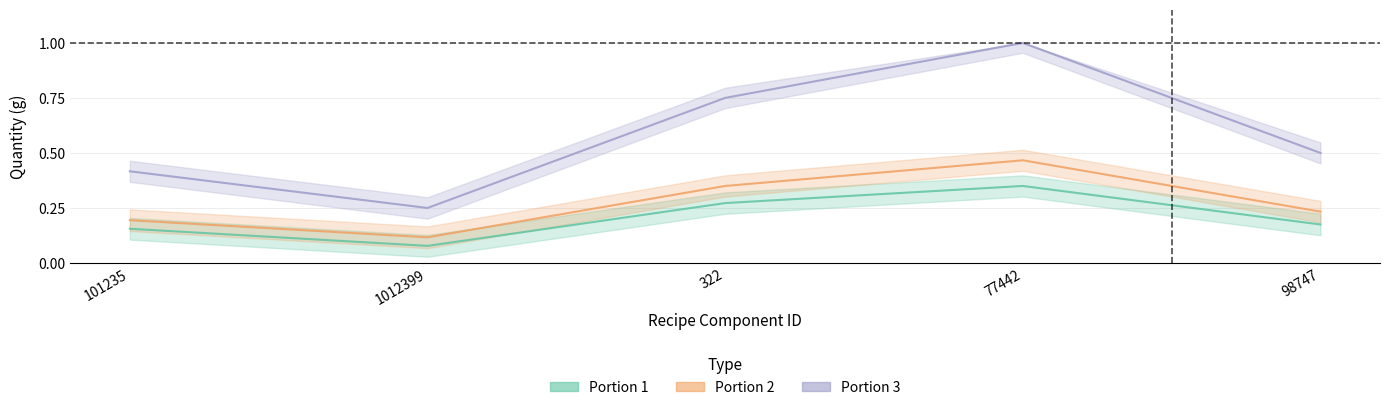

At which label does Portion 3 reach its peak?

77442